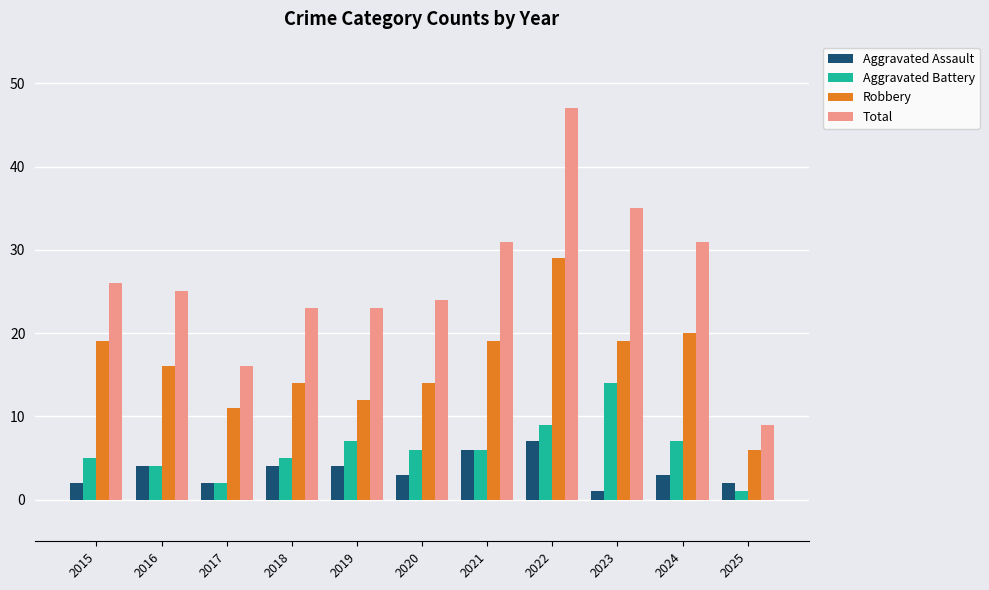

How many bars are there in each group?

4